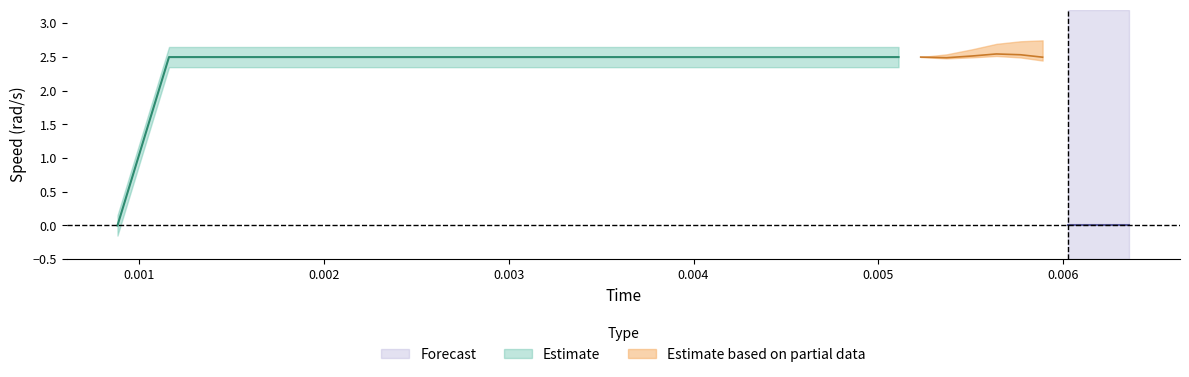

How many intersections are there between time and speed?

1